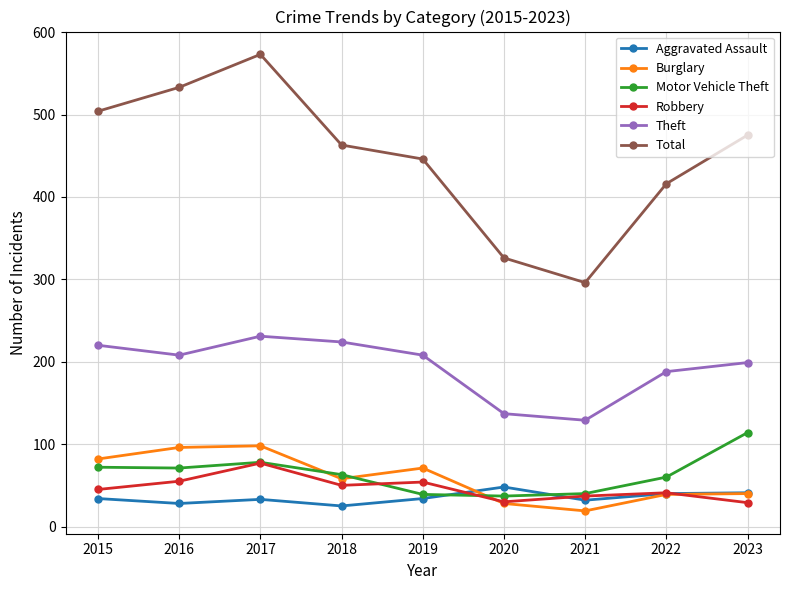

What is the approximate value of Burglary at 2020?

28